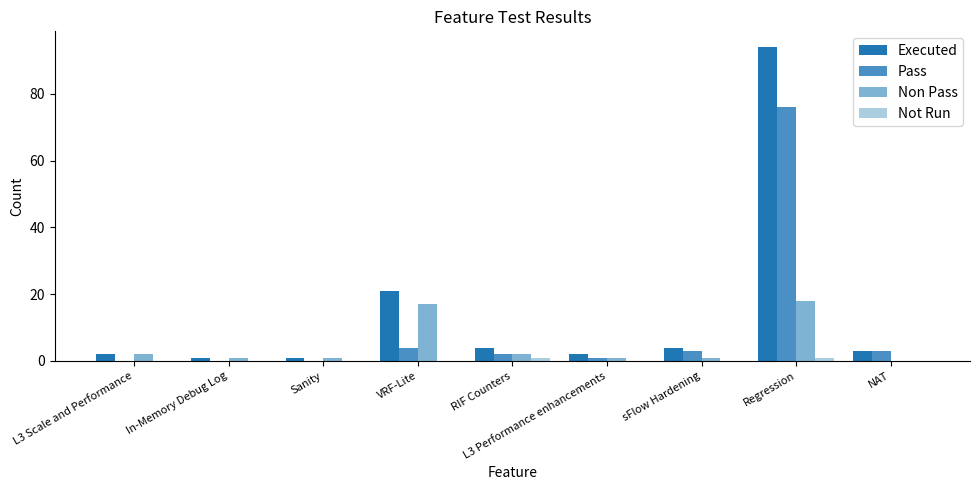

Which series has the largest total across all categories?

Executed